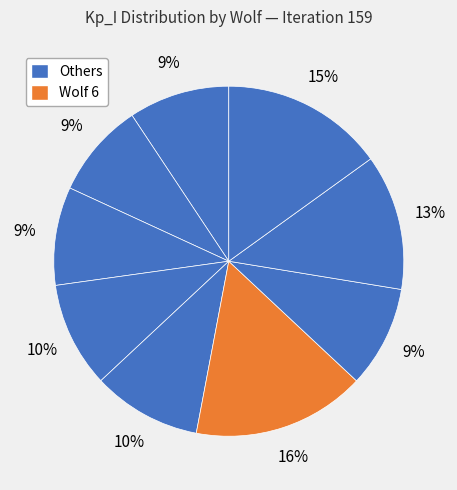

How many segments does this pie chart have?

9